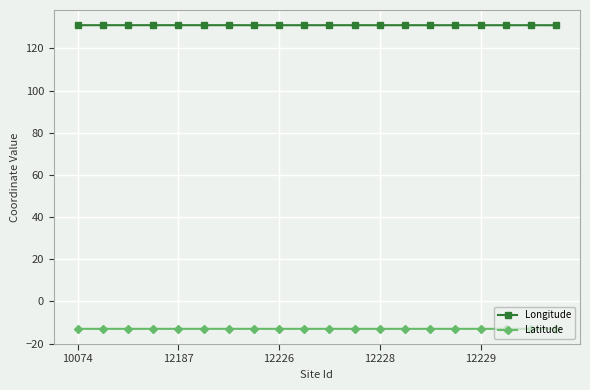

What is the value of the Longitude point at the 16th from the left?

131.0